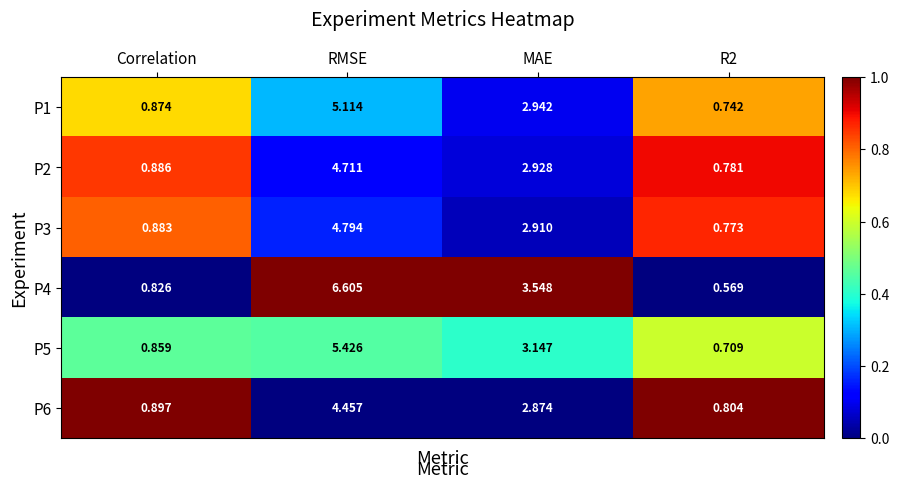

What is the maximum value shown in the chart?

6.6